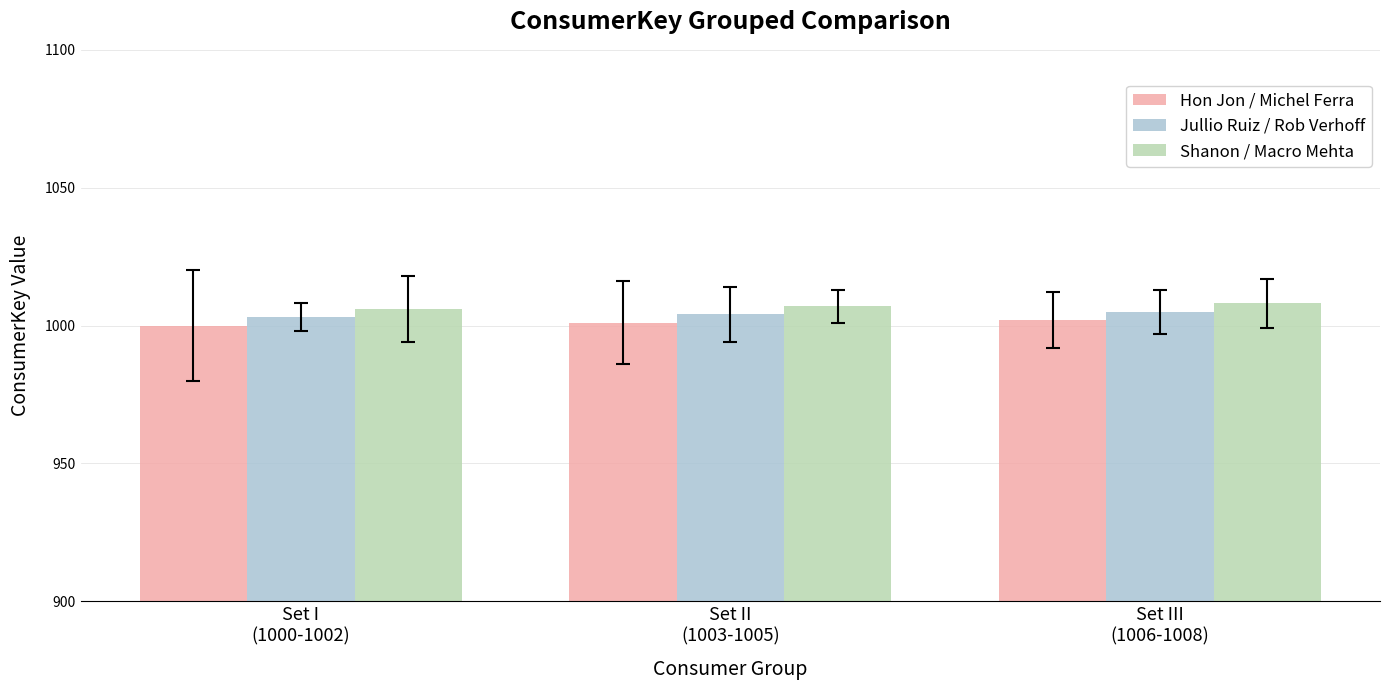

What is the maximum value shown in the chart?

1008